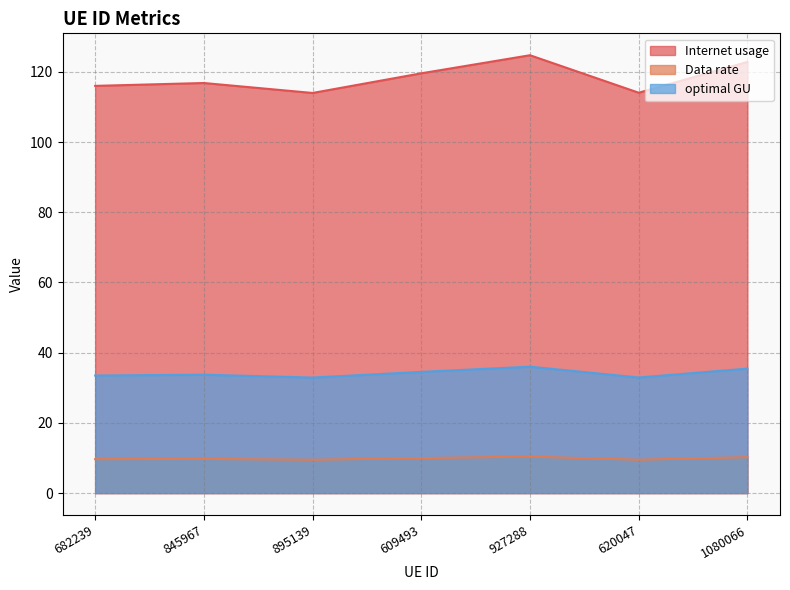

True or false: Data rate has a value of 13.6 at 845967.

False